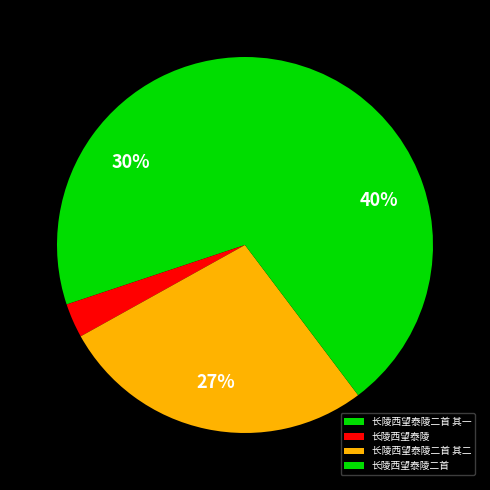

What percentage is the 长陵西望泰陵二首 其一 slice, to the nearest percent?

30%